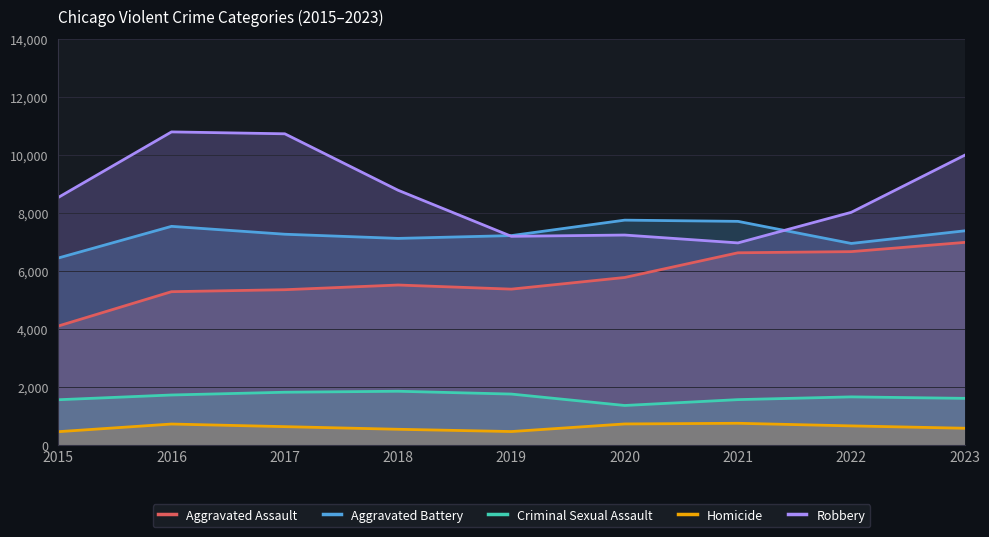

Where is the first local maximum for Aggravated Assault?

2018